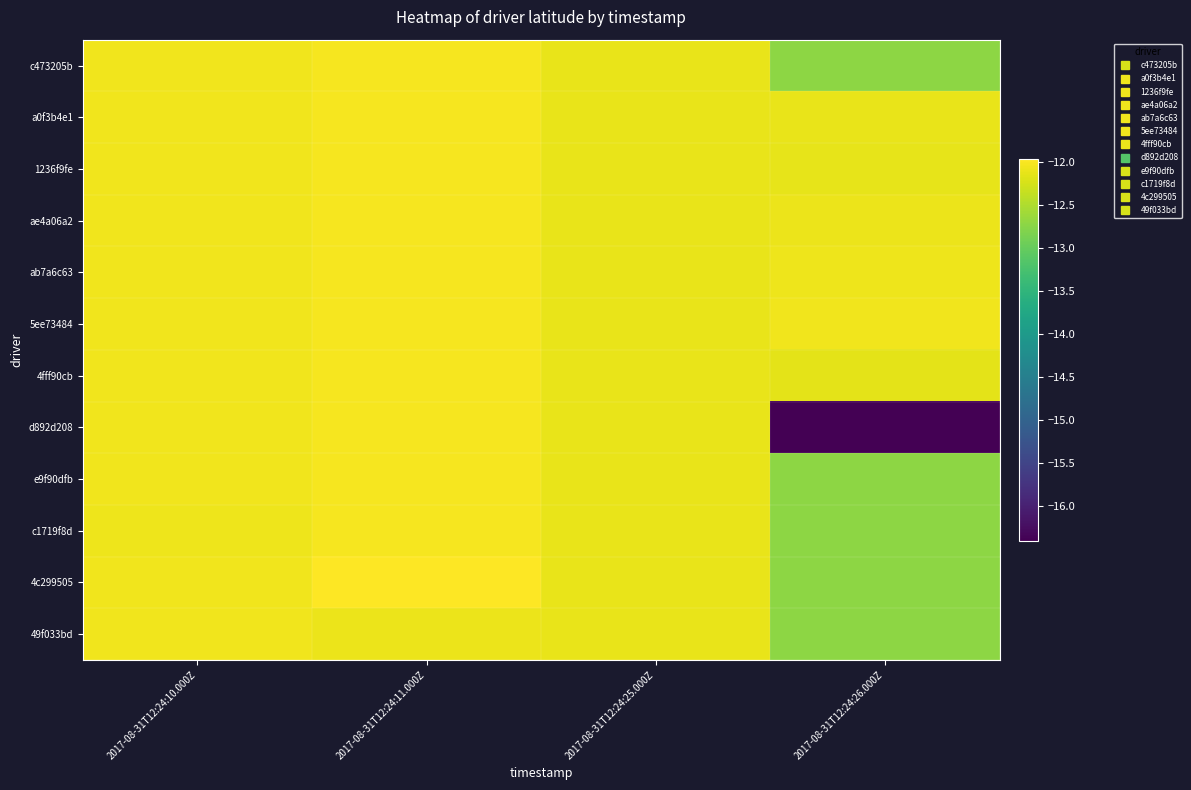

Which series has the largest range (max minus min)?

d892d208